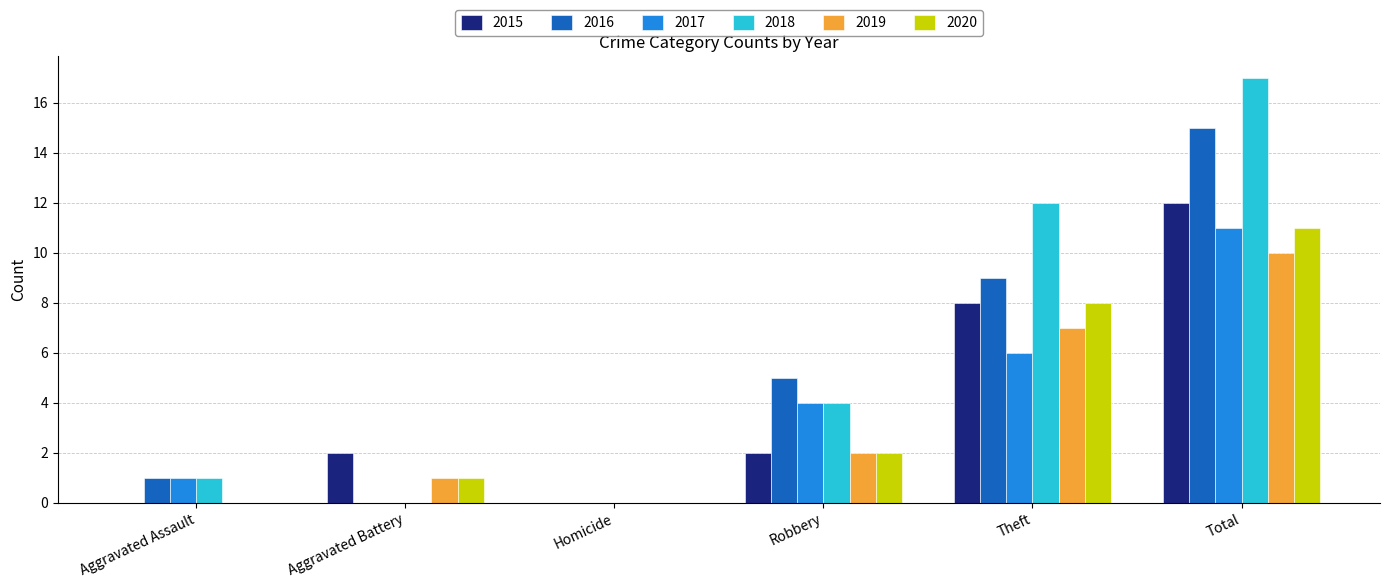

How many groups of bars are there?

6